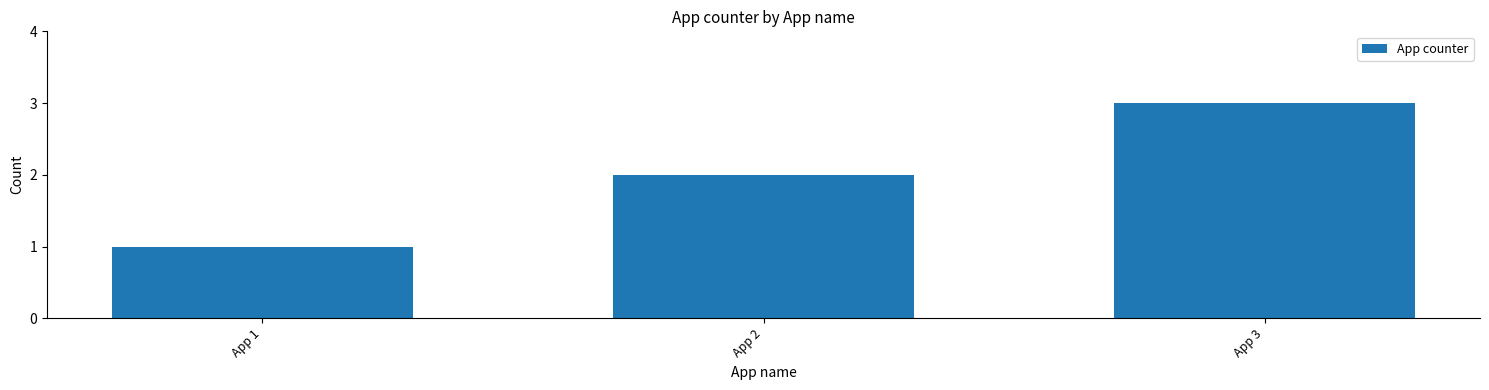

At which category does the chart reach its minimum across all series?

App 1